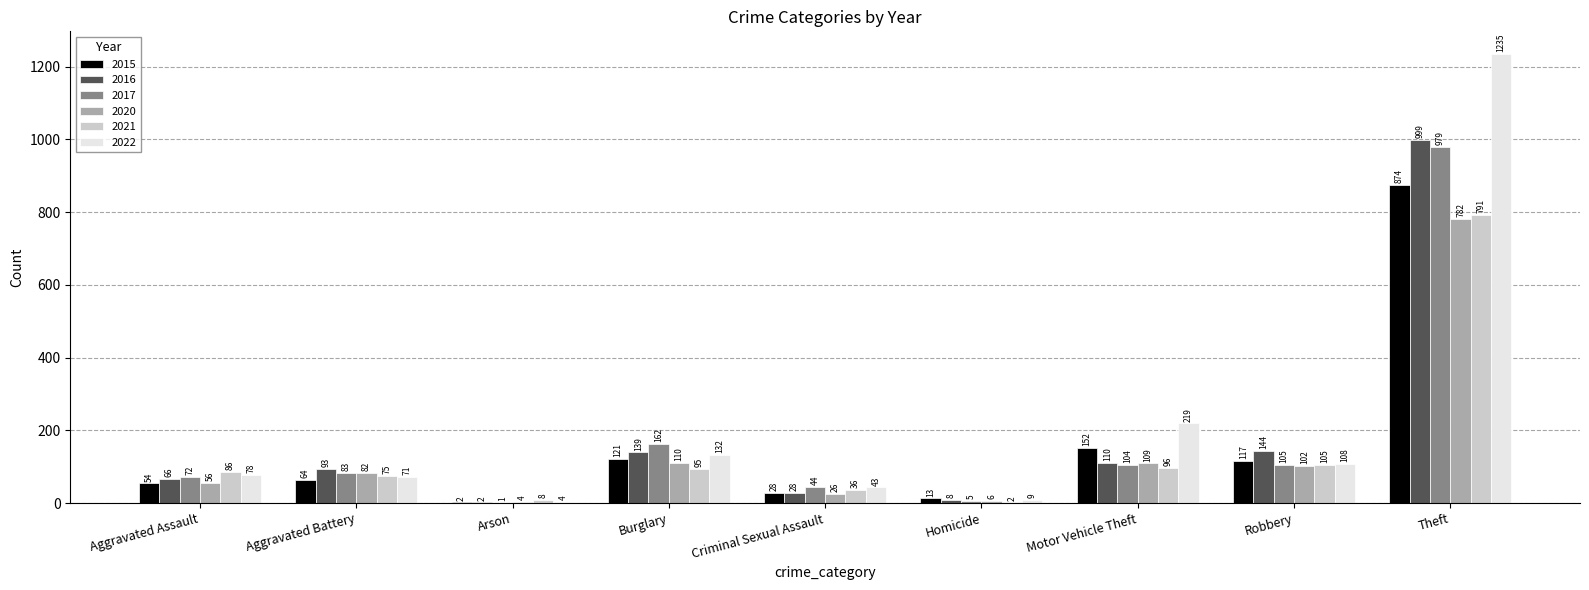

Between Aggravated Assault and Motor Vehicle Theft, which series saw the biggest shift?

2022